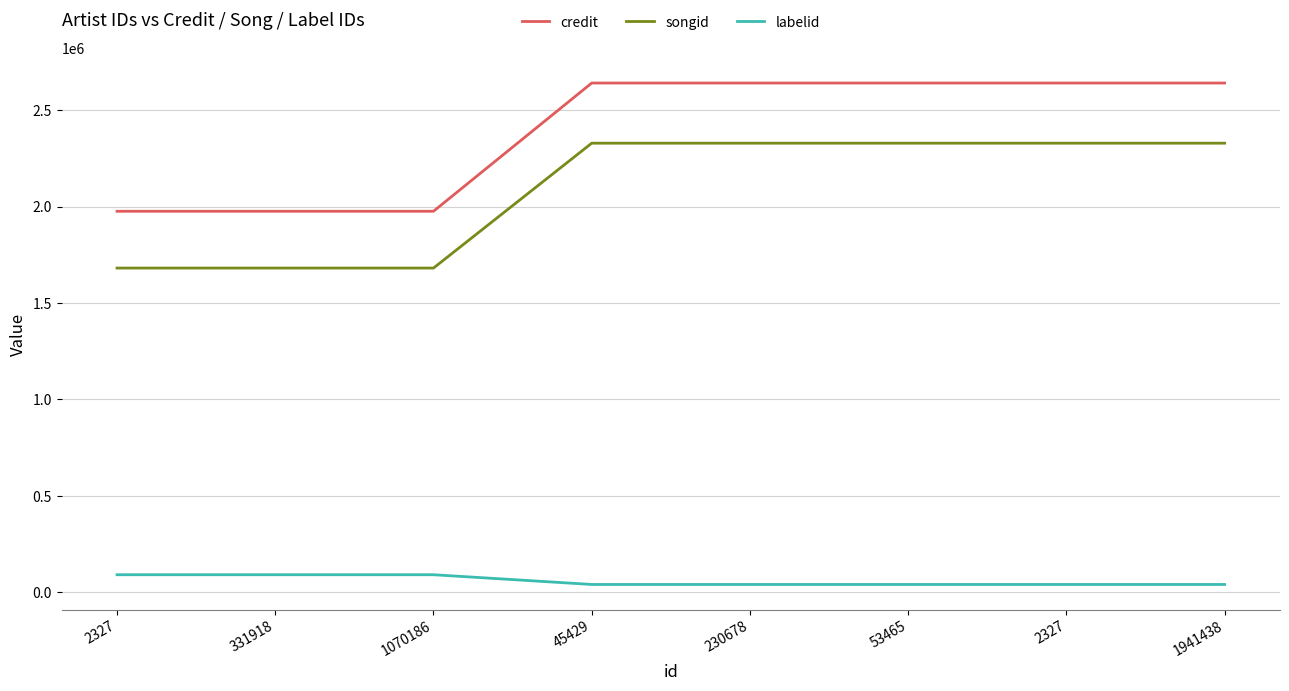

What is the sum of the songid values at 2327 and 45429?

4010905